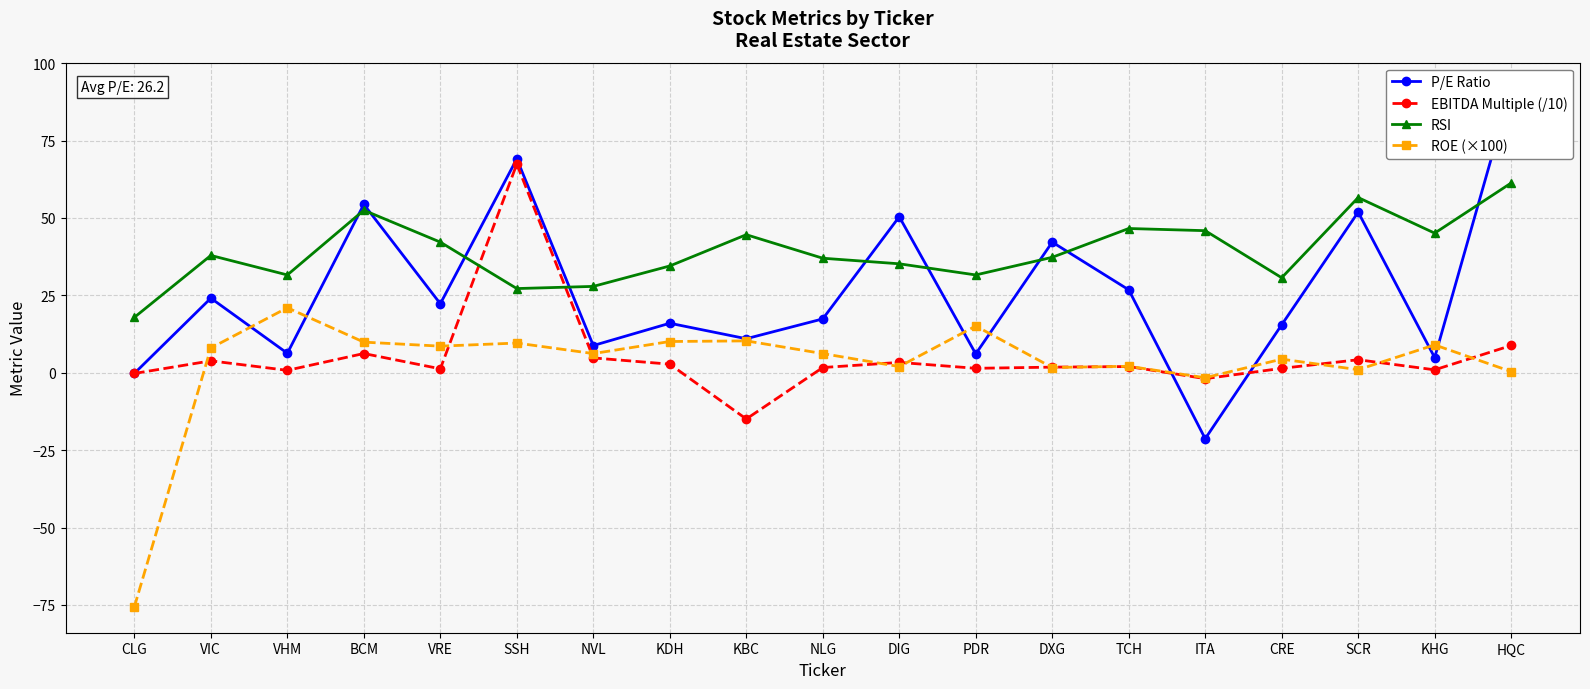

Reading left to right, extract all data points from this chart.

P/E Ratio: -0.2	24.1	6.3	54.4	22.3	69.1	8.8	16.0	11.0	17.4	50.4	6.1	42.2	26.8	-21.3	15.5	51.9	4.9	91.8
EBITDA Multiple (/10): -0.2	3.9	0.8	6.2	1.3	67.4	4.8	2.8	-14.9	1.7	3.4	1.4	1.8	2.0	-1.9	1.4	4.2	0.9	8.8
RSI: 17.9	37.9	31.6	52.5	42.2	27.2	27.9	34.5	44.6	37.0	35.2	31.6	37.3	46.6	45.9	30.7	56.6	45.1	61.3
ROE (×100): -75.6	8.0	21.0	9.9	8.6	9.6	6.2	10.1	10.3	6.2	2.0	15.1	1.7	2.1	-1.6	4.4	1.0	9.0	0.4